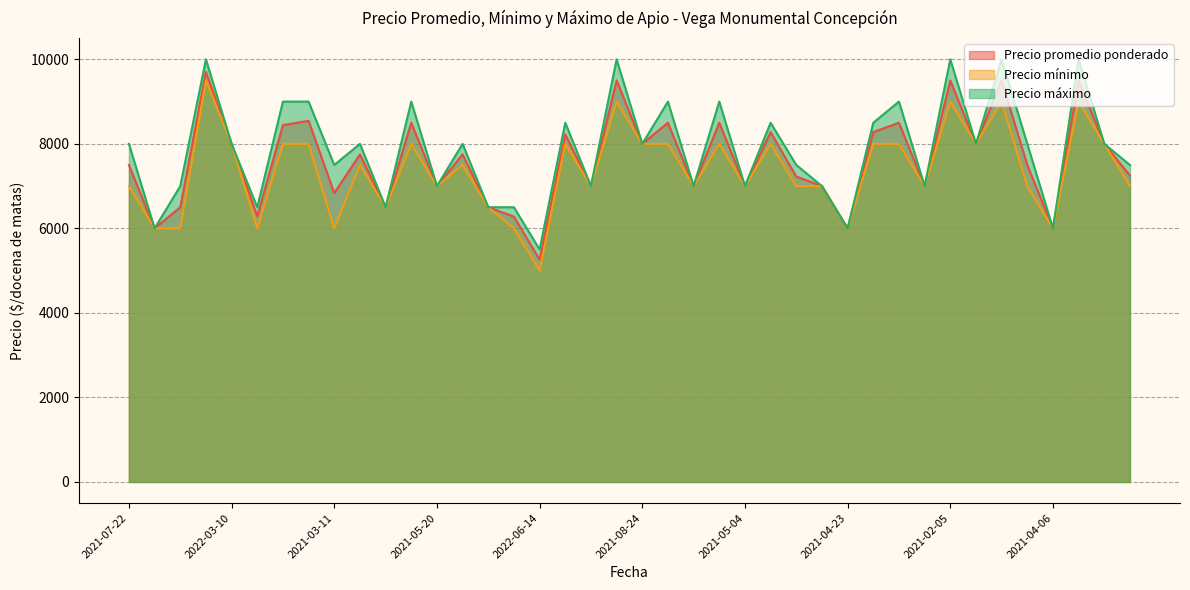

What is the minimum value for Precio promedio ponderado?

5260